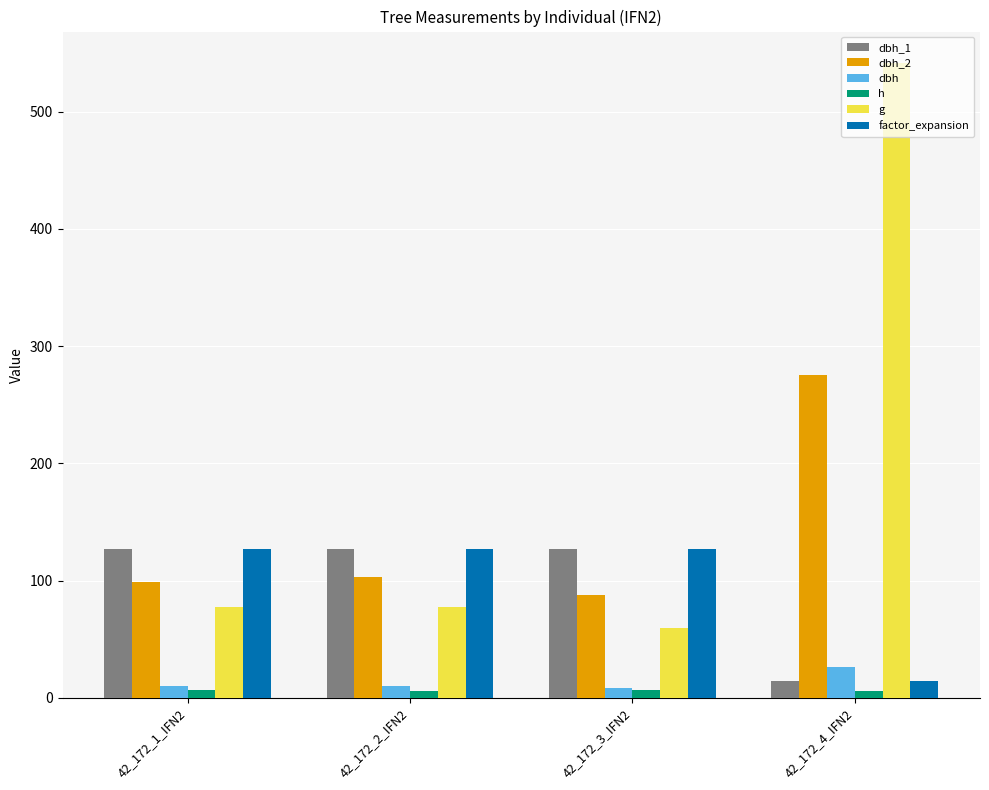

At which category does the chart reach its peak across all series?

42_172_4_IFN2